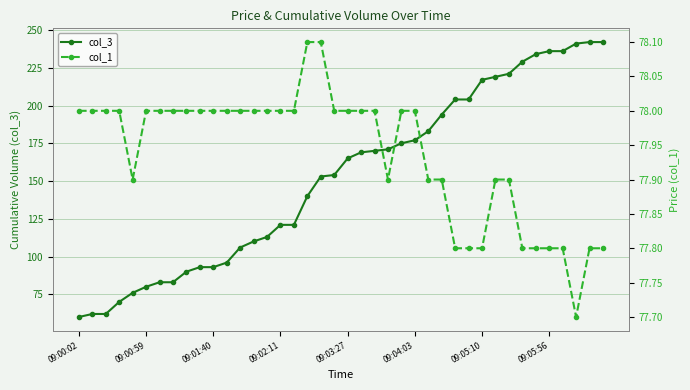

What is the value of the col_1 point at the 37th from the left?

77.8